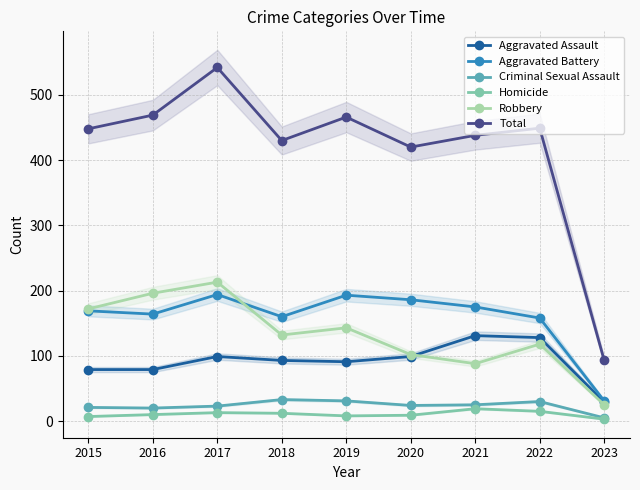

What is the average value of the Total series?

417